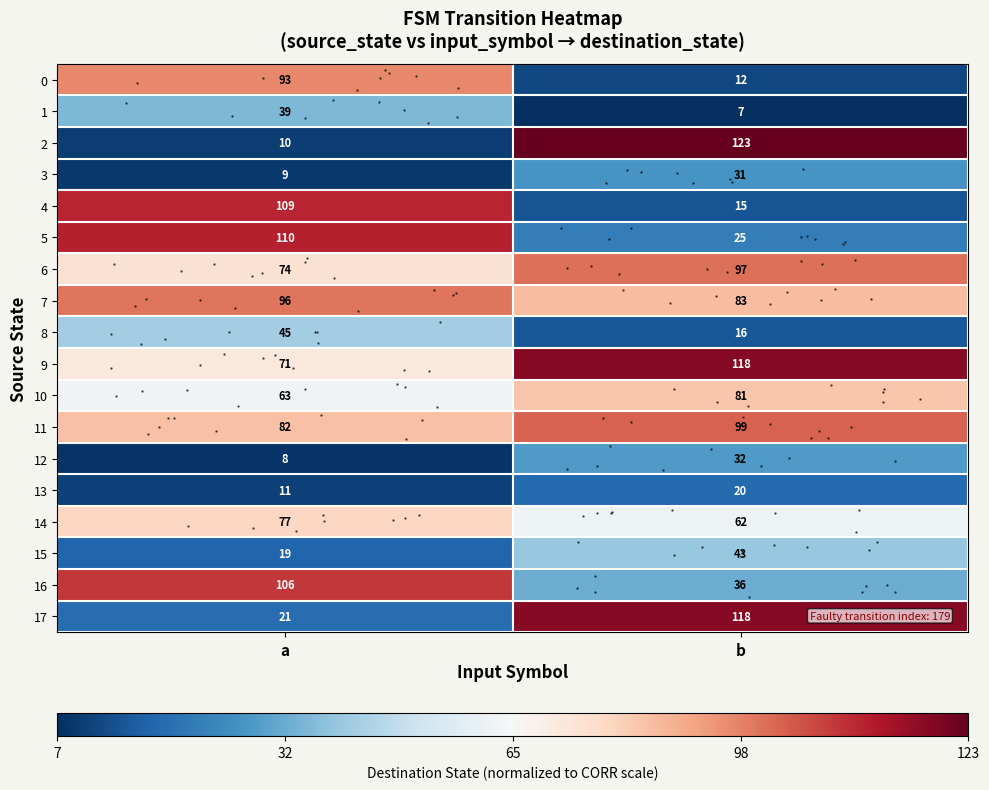

Count the number of categories in the chart.

2